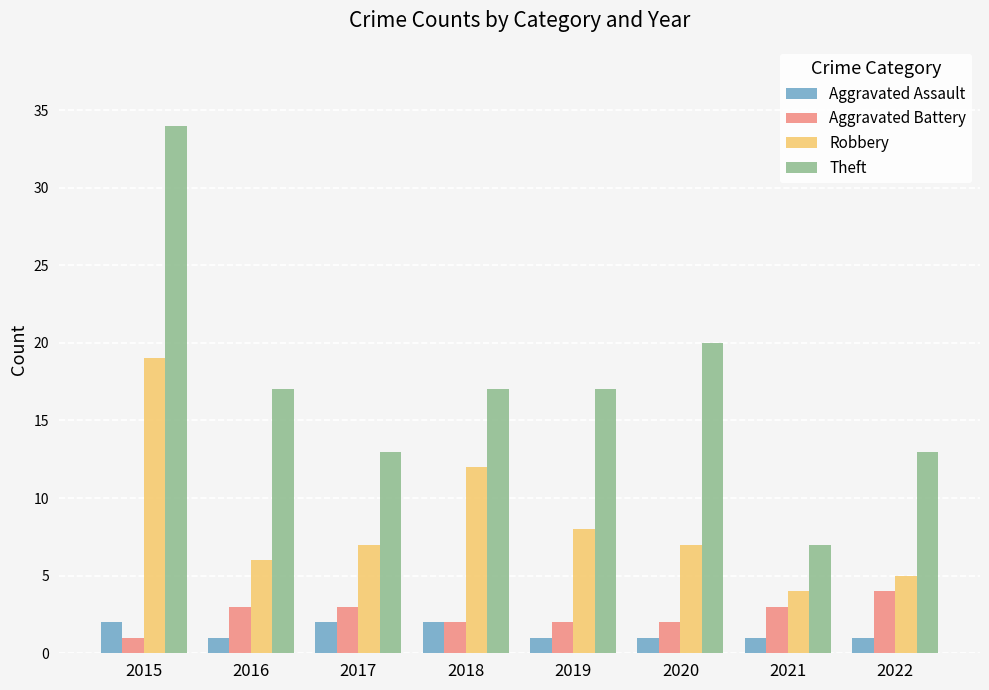

Is it true that Theft equals 17 at 2016?

True